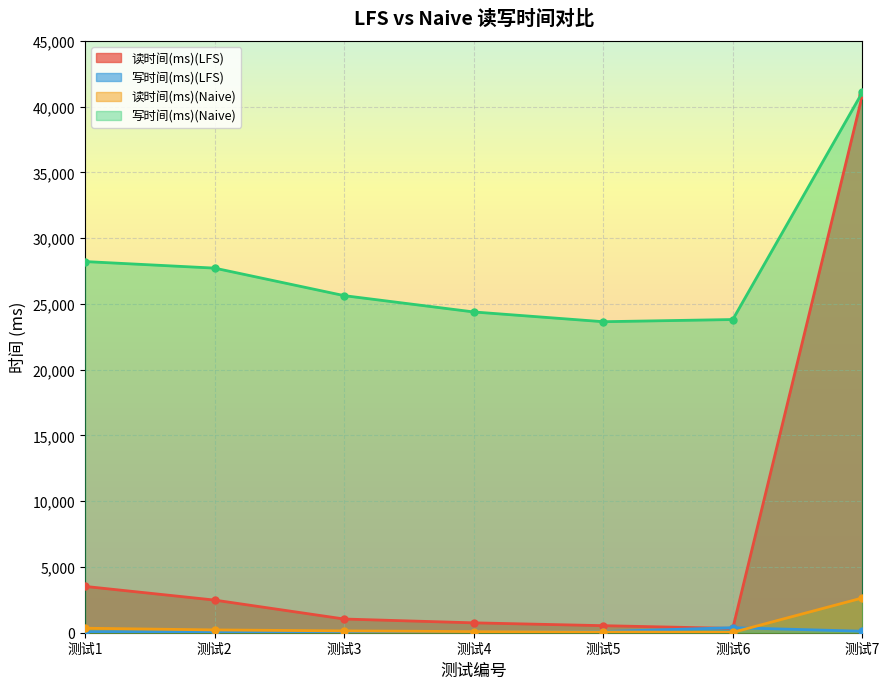

The 读时间(ms)(Naive) series shows 92 at 测试3. True or false?

False